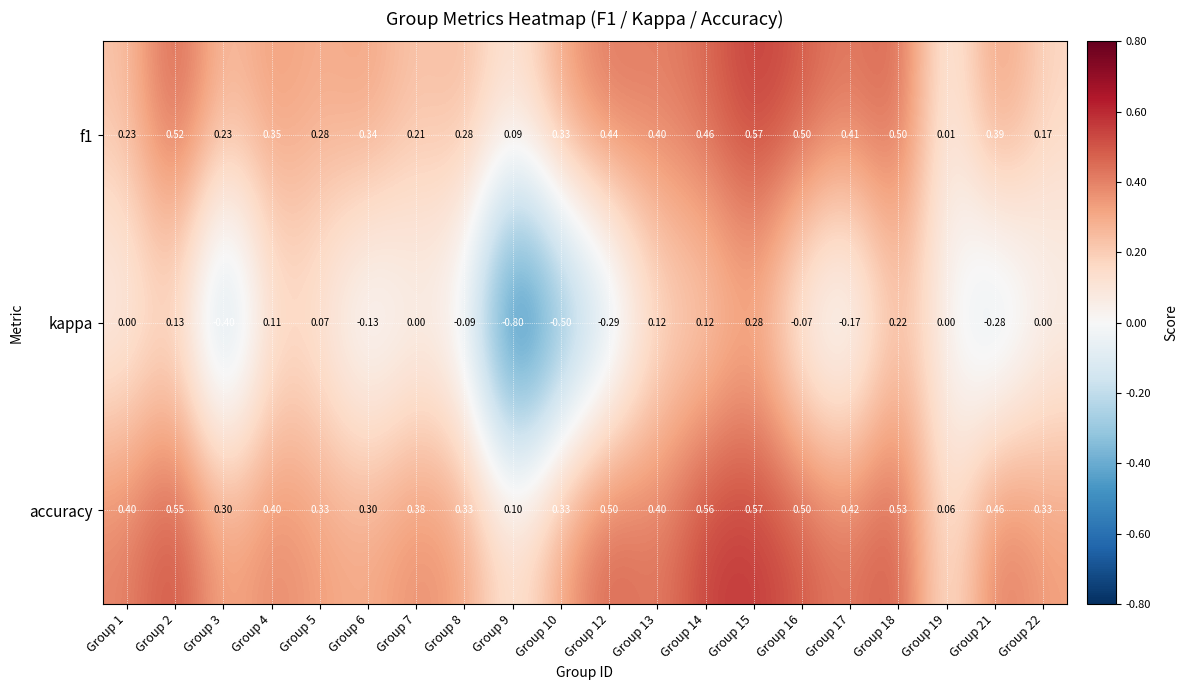

Which series has the largest range (max minus min)?

kappa